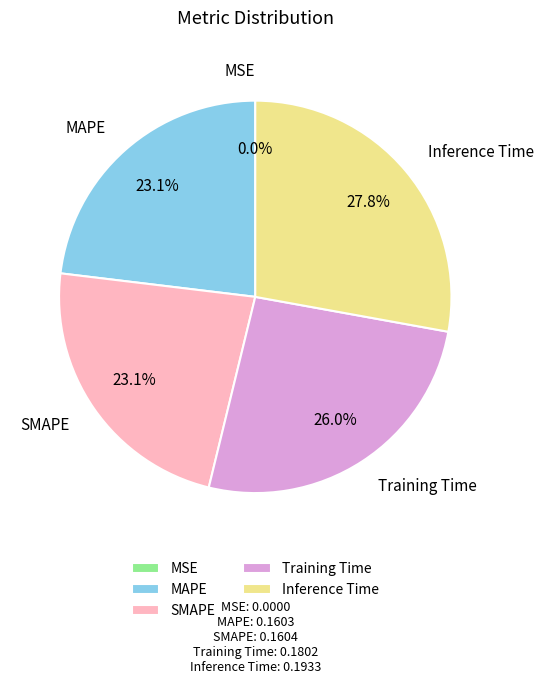

True or false: Inference Time accounts for 28% of the total.

True